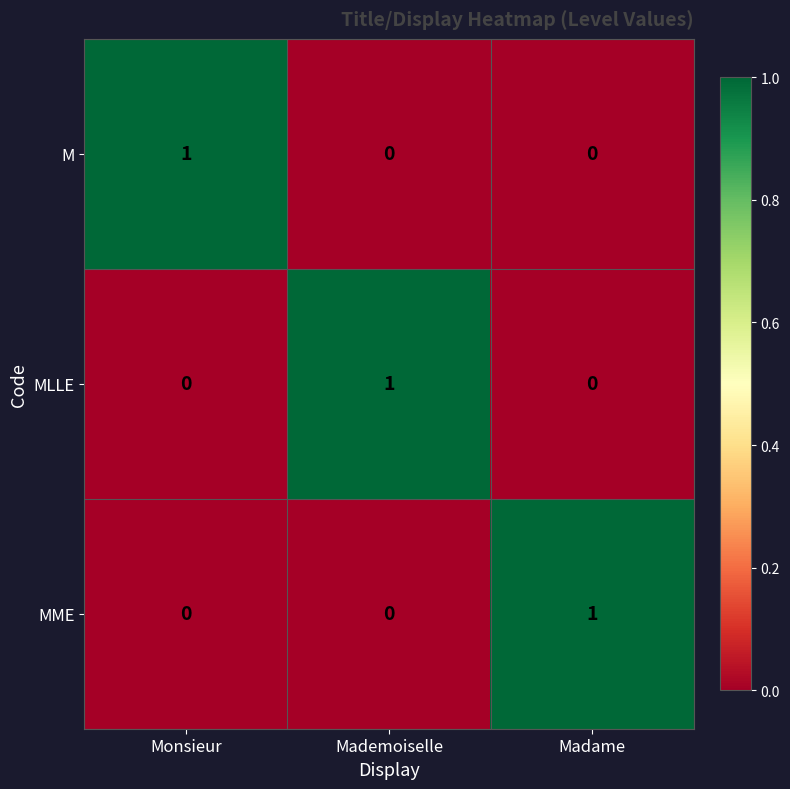

Reading left to right, what are all the values shown in this chart?

M: Monsieur=1	Mademoiselle=0	Madame=0
MLLE: Monsieur=0	Mademoiselle=1	Madame=0
MME: Monsieur=0	Mademoiselle=0	Madame=1